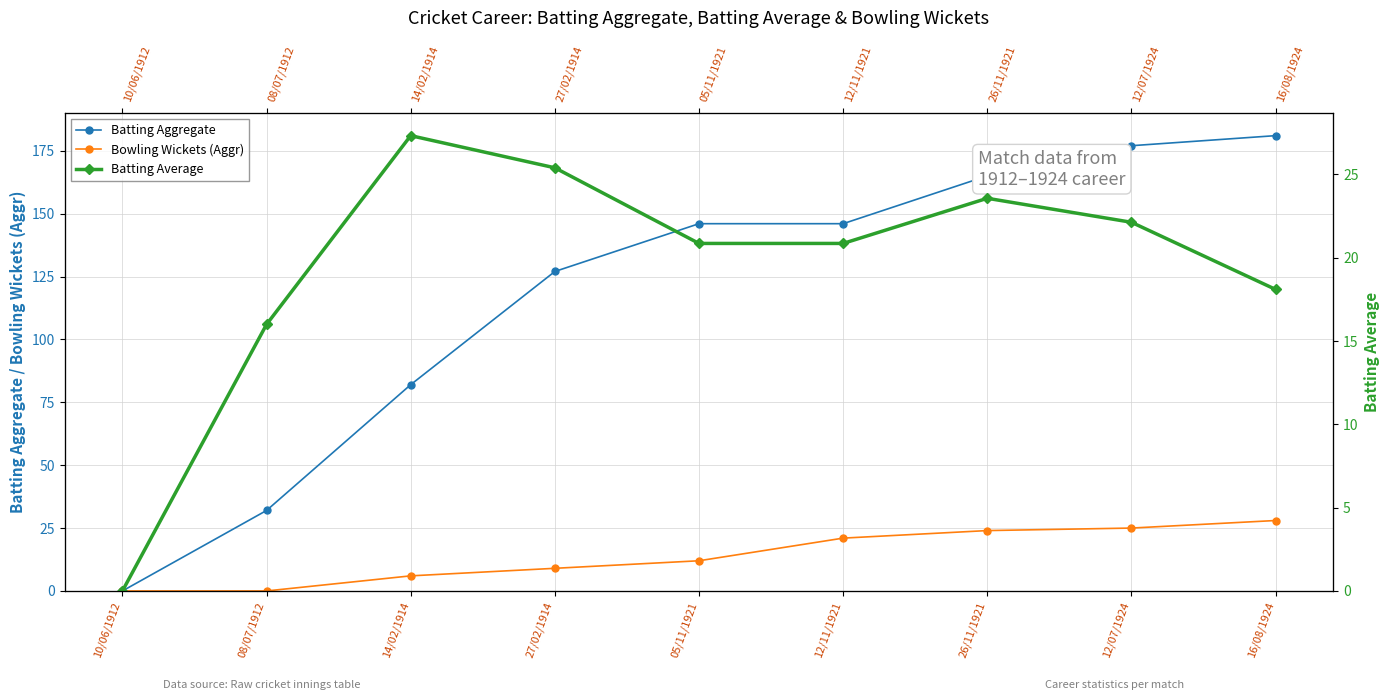

At which label does Batting Average reach its minimum?

10/06/1912